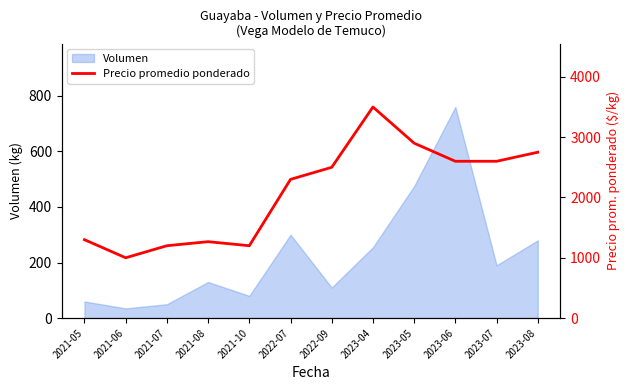

What position from the left is 2023-04?

8